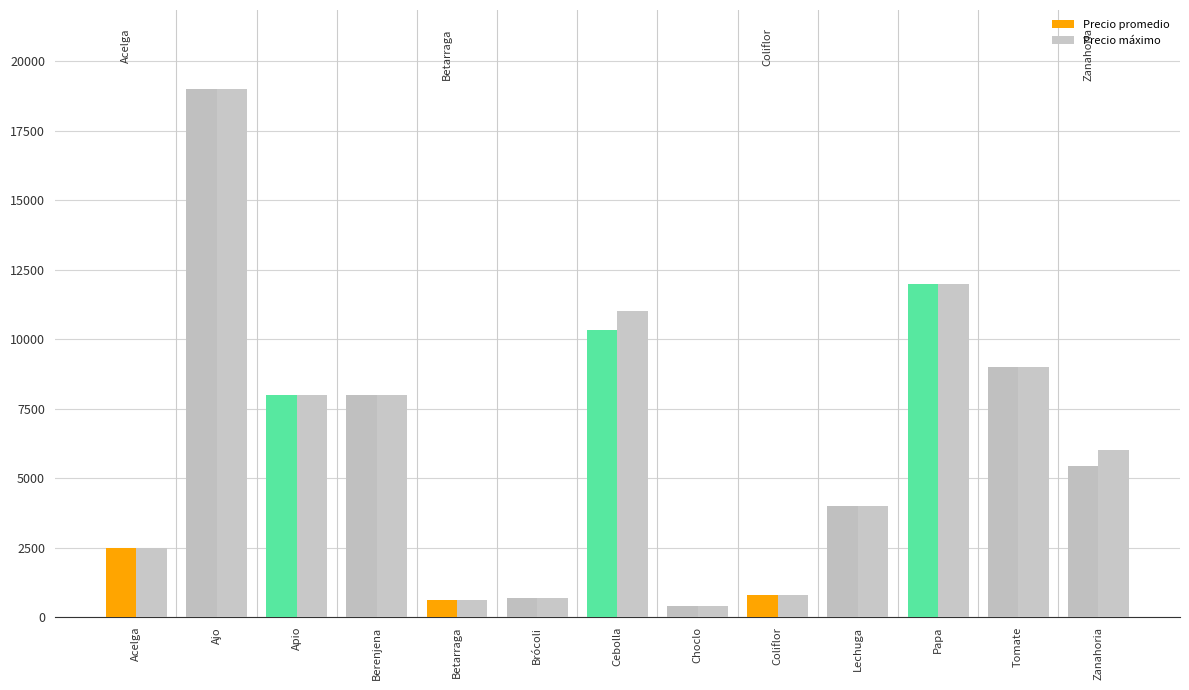

Between Cebolla and Choclo, which series saw the biggest shift?

Precio máximo